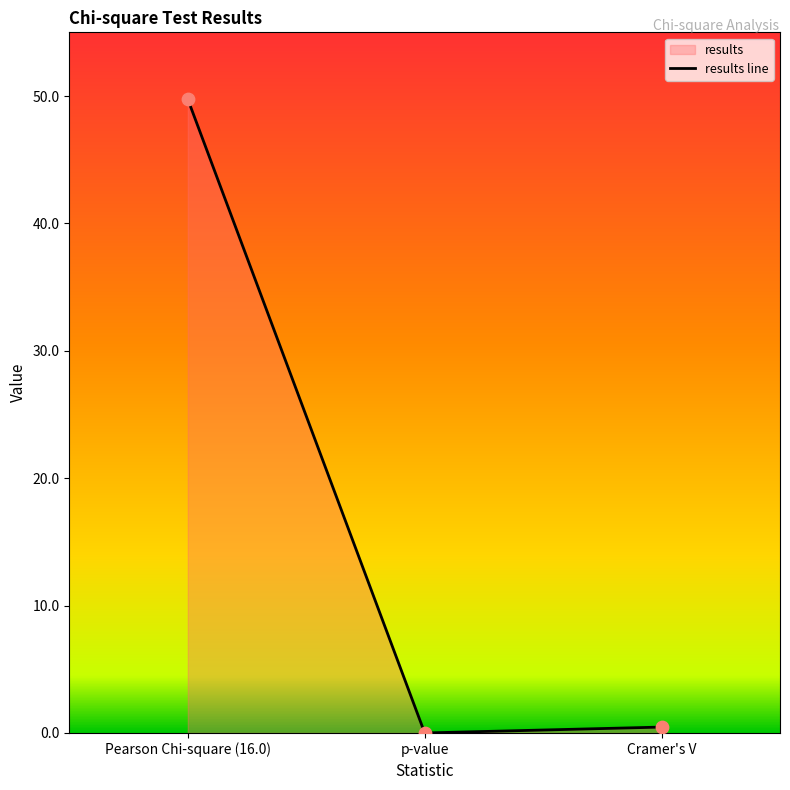

What is the change in value from Pearson Chi-square (16.0) to p-value?

-49.7